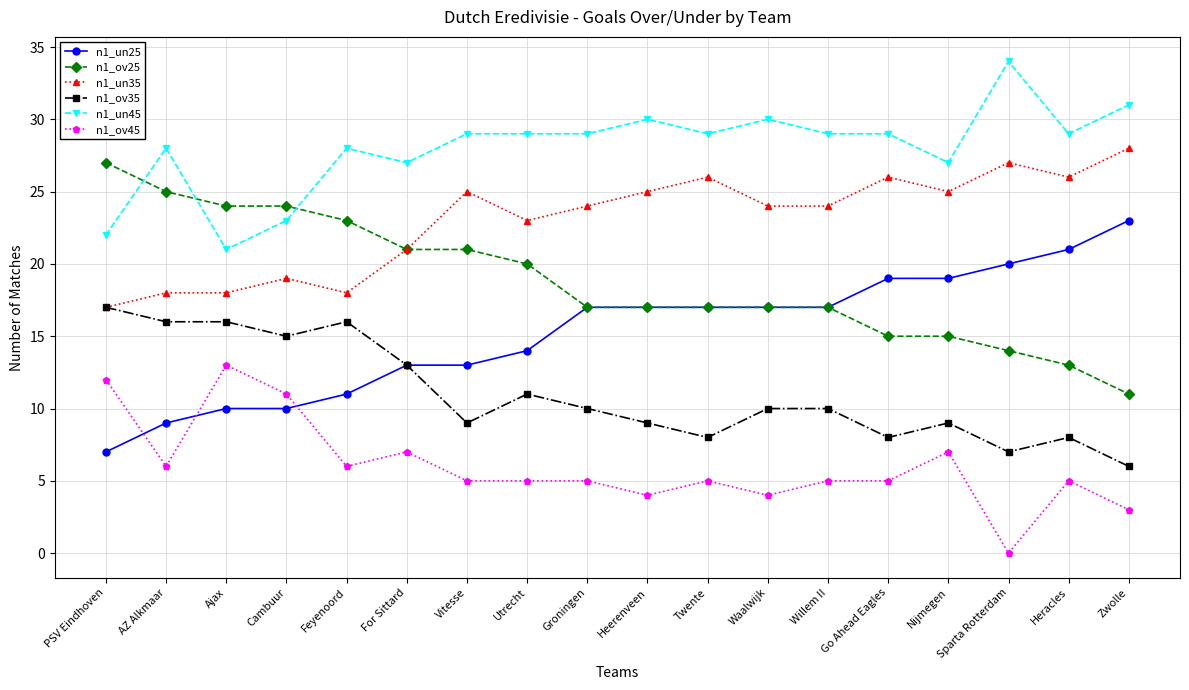

What is the difference between the maximum and minimum values in the n1_un35 series?

11